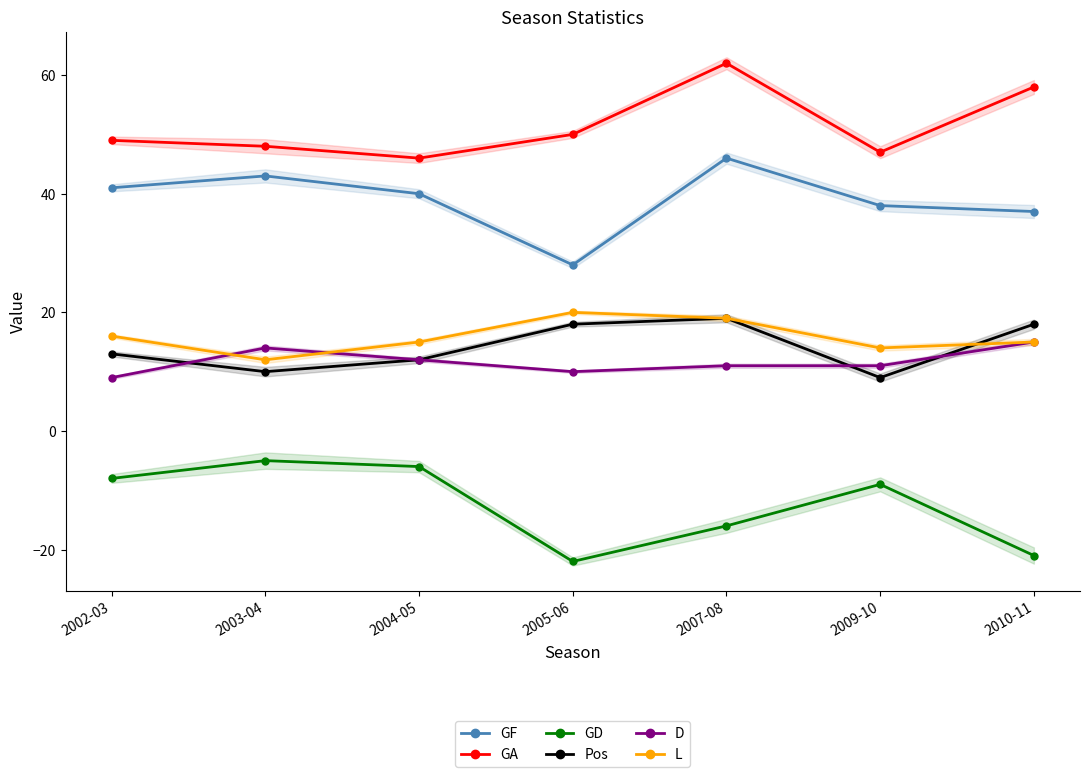

What is the difference between the highest and lowest values at 2002-03?

57